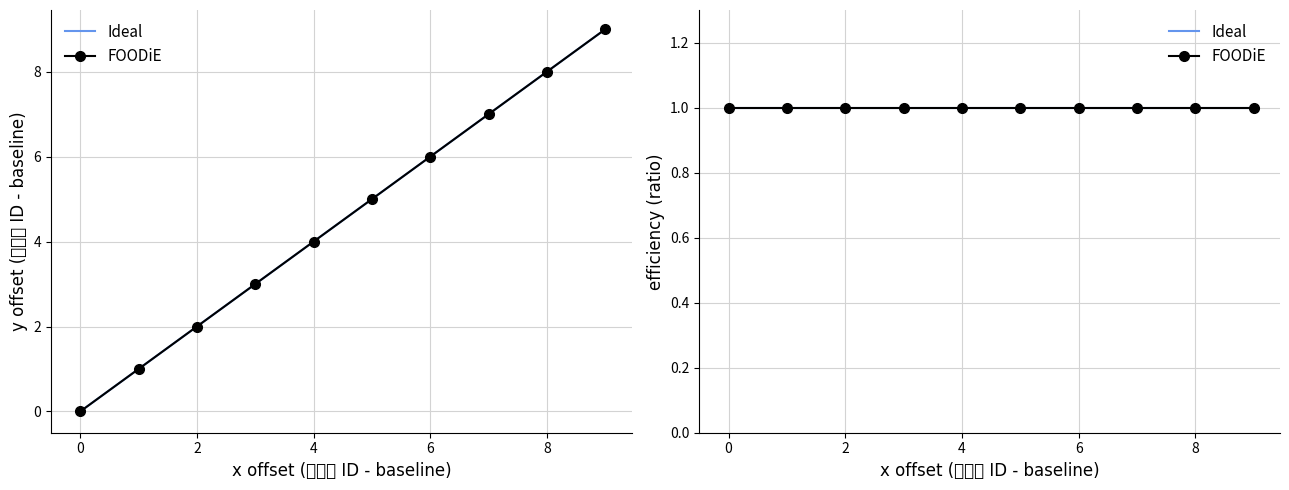

How many series are shown in this chart?

2